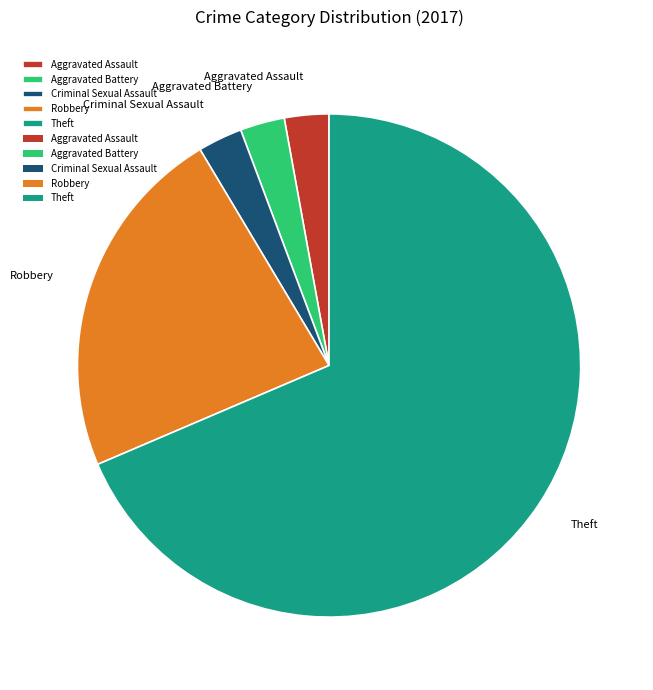

Is it true that Robbery is 35% of the pie?

False